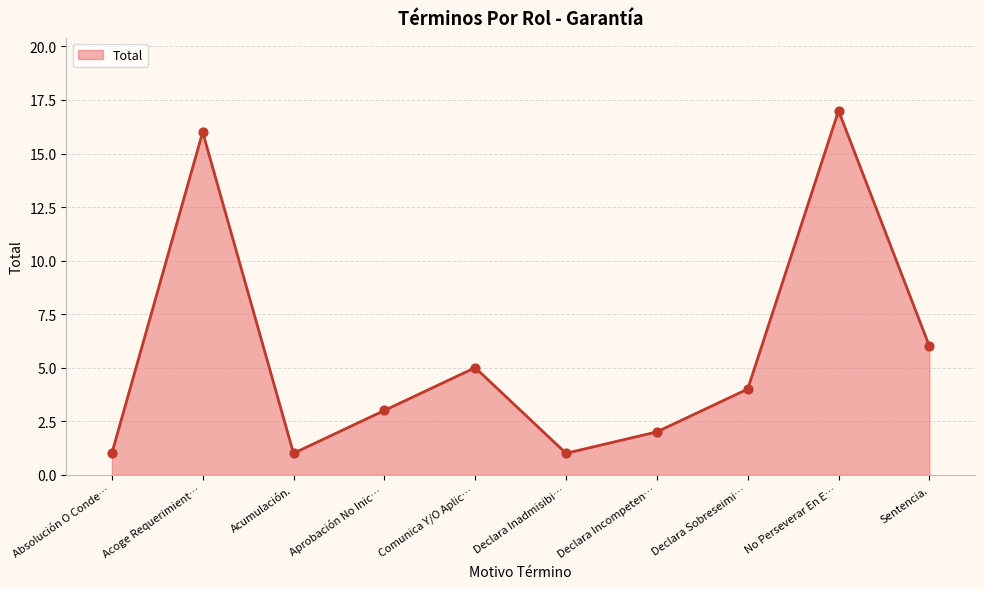

What is the ratio of the value at Declara Incompeten… to the value at Comunica Y/O Aplic…?

0.4